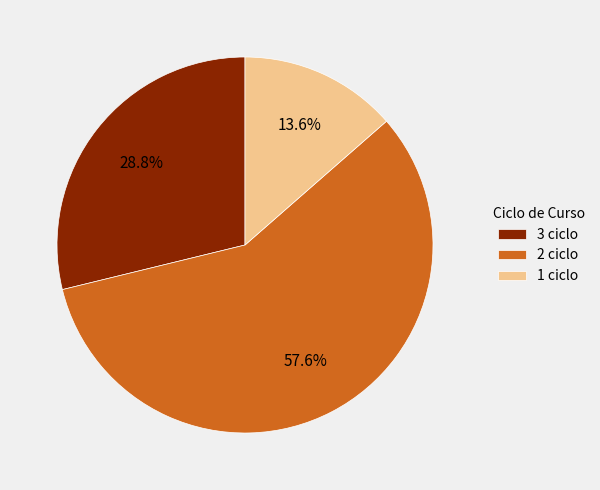

What is the largest slice in the pie chart?

2 ciclo